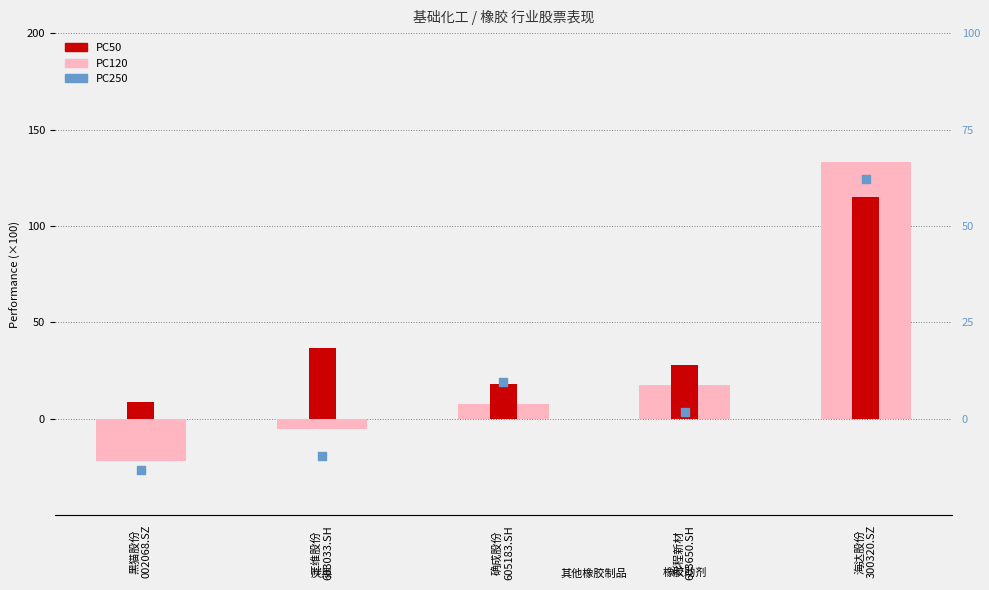

Which series contains the lowest Y value?

PC250